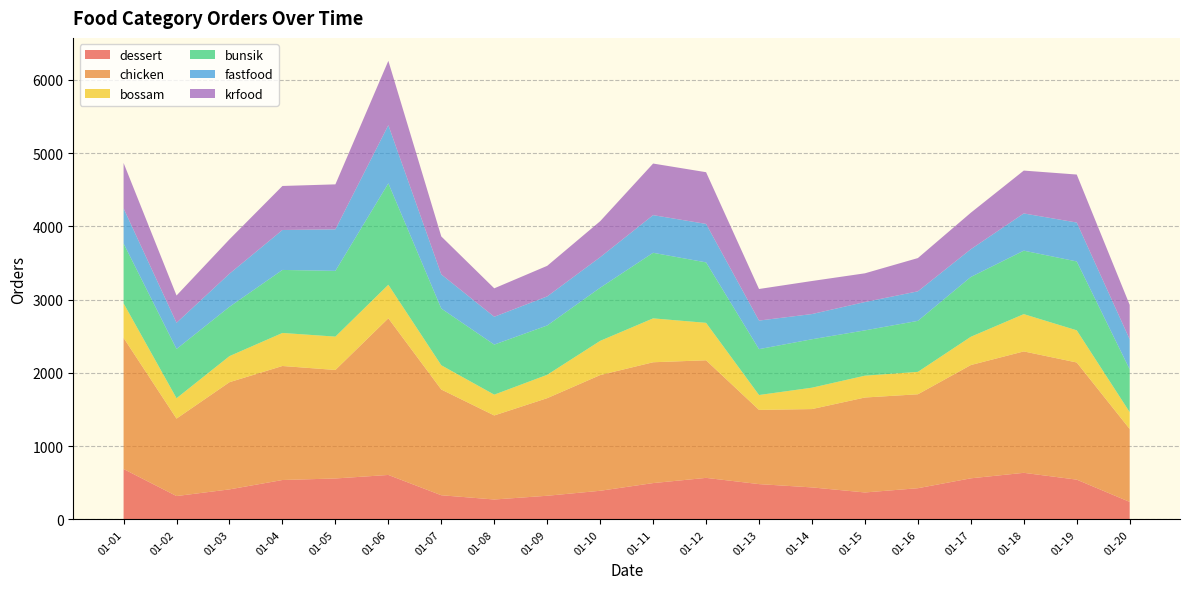

Reading right to left, what are all the values shown in this chart?

dessert: 01-20=240	01-19=544	01-18=637	01-17=562	01-16=427	01-15=369	01-14=438	01-13=483	01-12=568	01-11=497	01-10=392	01-09=324	01-08=273	01-07=331	01-06=608	01-05=560	01-04=539	01-03=411	01-02=320	01-01=689
chicken: 01-20=995	01-19=1599	01-18=1657	01-17=1546	01-16=1282	01-15=1296	01-14=1069	01-13=1013	01-12=1605	01-11=1649	01-10=1579	01-09=1332	01-08=1147	01-07=1443	01-06=2138	01-05=1481	01-04=1556	01-03=1463	01-02=1057	01-01=1790
bossam: 01-20=230	01-19=439	01-18=509	01-17=386	01-16=306	01-15=298	01-14=292	01-13=203	01-12=511	01-11=599	01-10=467	01-09=319	01-08=284	01-07=331	01-06=458	01-05=455	01-04=451	01-03=356	01-02=278	01-01=471
bunsik: 01-20=584	01-19=940	01-18=866	01-17=816	01-16=696	01-15=618	01-14=661	01-13=626	01-12=825	01-11=895	01-10=725	01-09=673	01-08=683	01-07=774	01-06=1384	01-05=897	01-04=860	01-03=673	01-02=672	01-01=817
fastfood: 01-20=410	01-19=531	01-18=508	01-17=379	01-16=403	01-15=387	01-14=344	01-13=390	01-12=525	01-11=514	01-10=417	01-09=397	01-08=380	01-07=466	01-06=794	01-05=567	01-04=545	01-03=452	01-02=358	01-01=479
krfood: 01-20=470	01-19=655	01-18=585	01-17=498	01-16=454	01-15=392	01-14=451	01-13=431	01-12=706	01-11=704	01-10=491	01-09=417	01-08=388	01-07=518	01-06=878	01-05=614	01-04=601	01-03=469	01-02=372	01-01=620